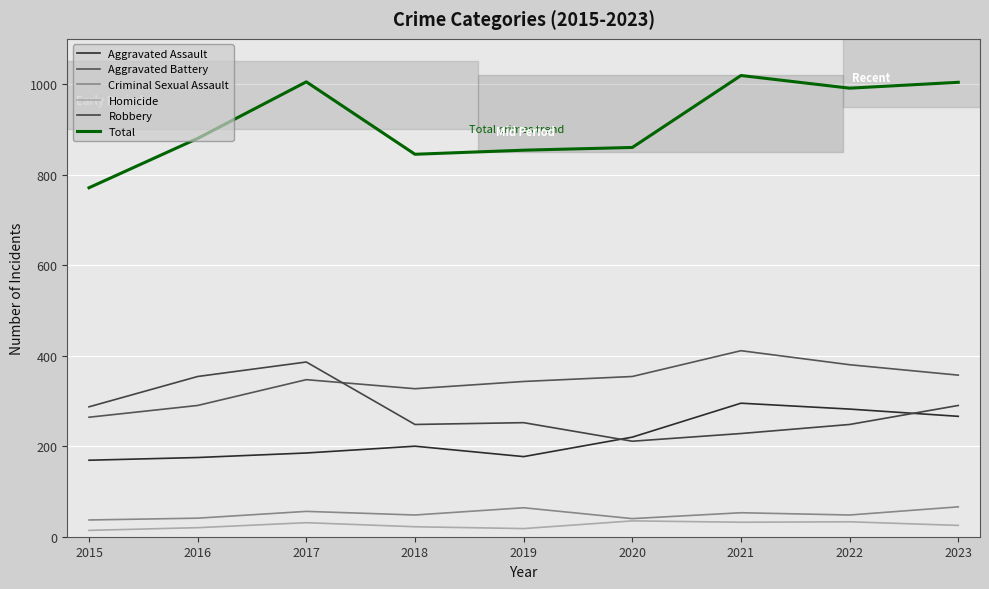

At how many categories does at least one series exceed 53?

9